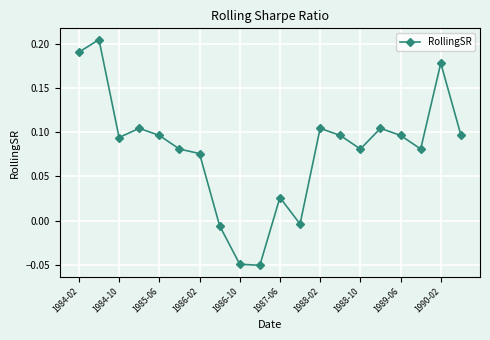

What is the sum of all values?

1.6